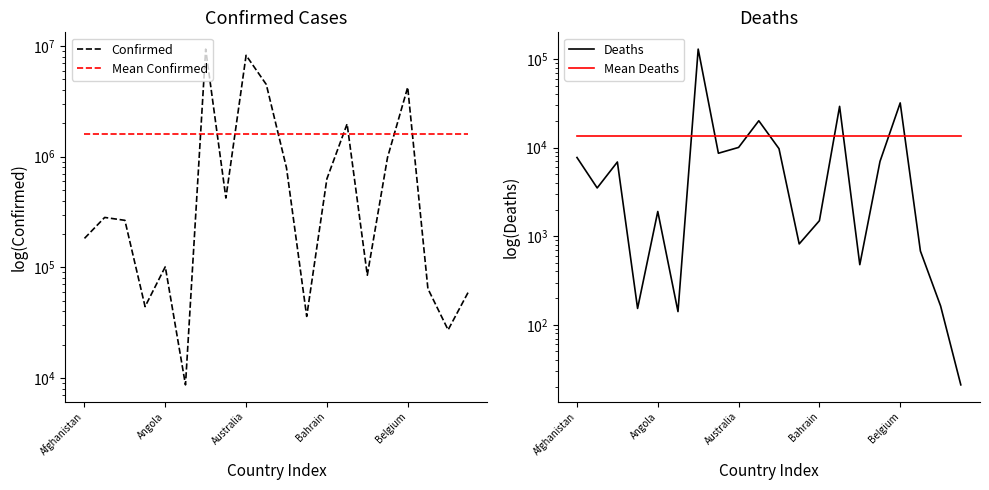

True or false: Deaths and Mean Confirmed intersect in this chart.

False